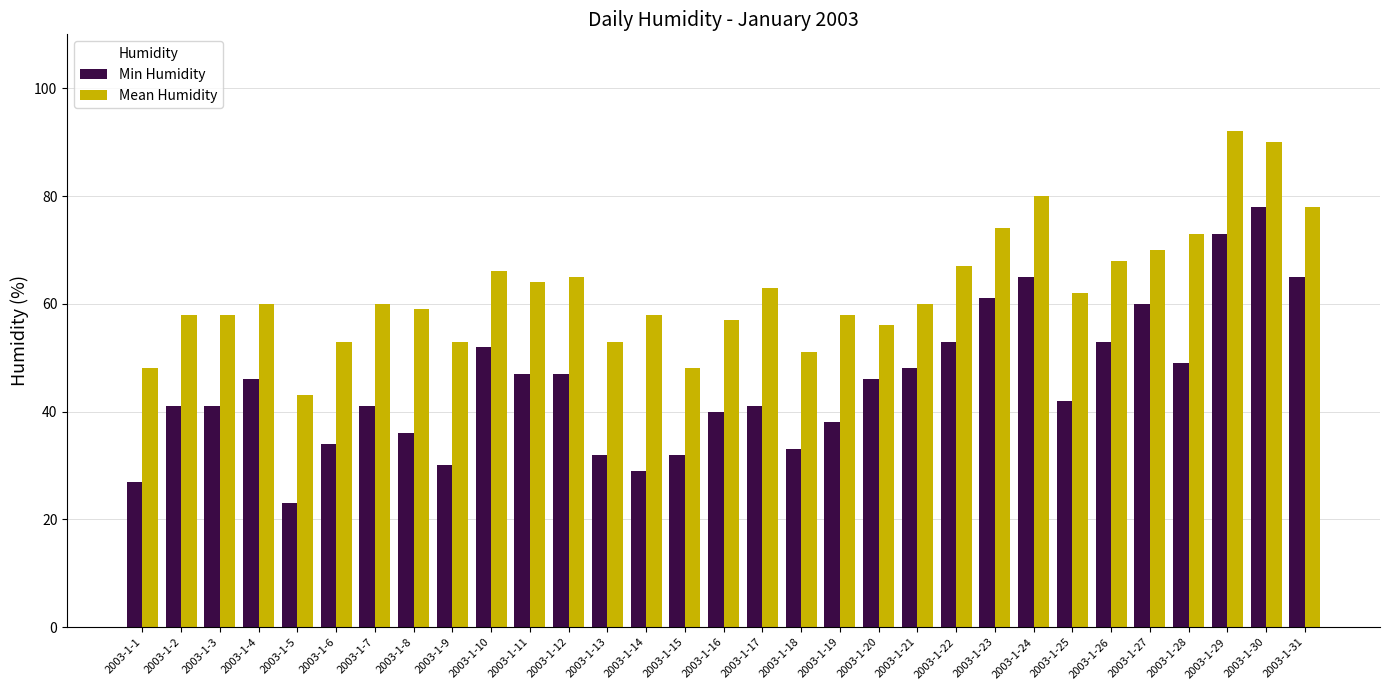

Which series has the largest total across all categories?

Mean Humidity